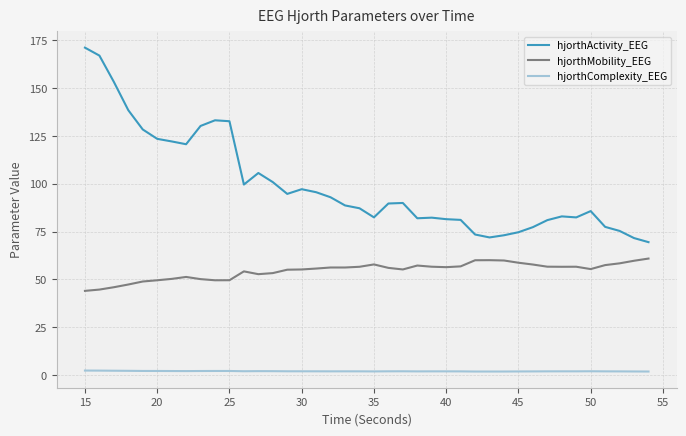

What is the difference between the maximum and minimum values in the hjorthActivity_EEG series?

101.8